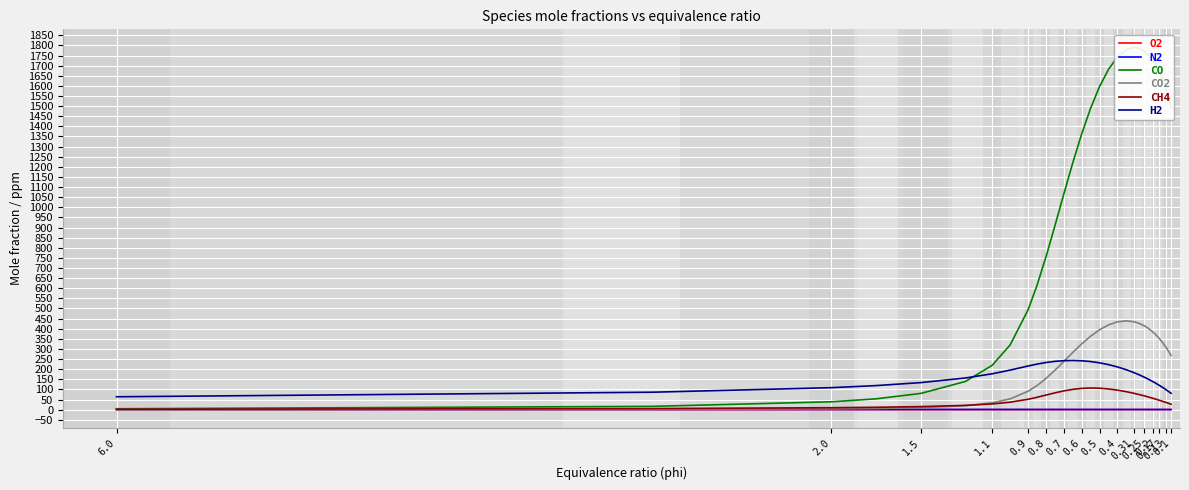

What is the sum of all CH4 values?

1775.8